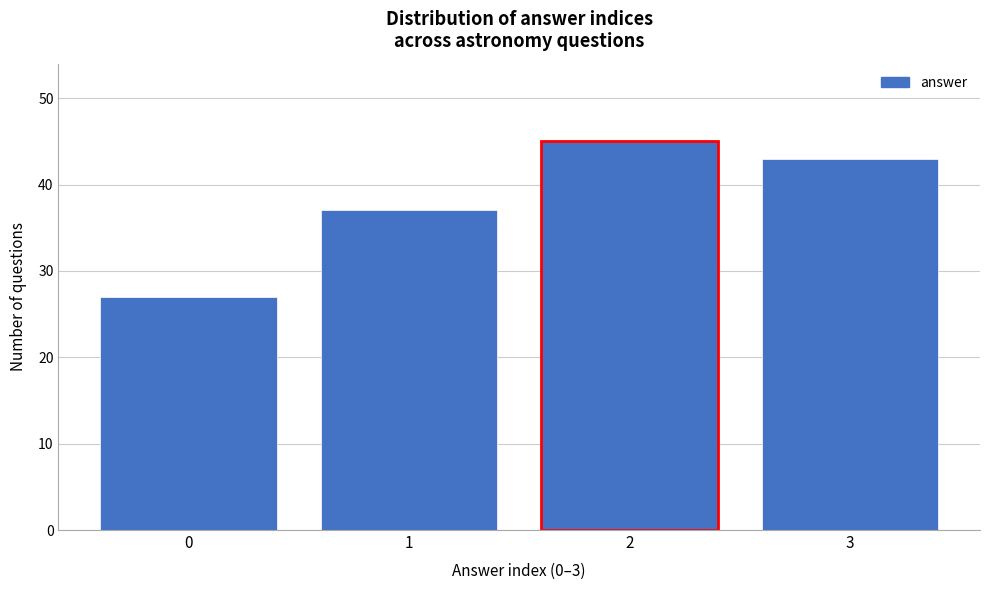

Reading left to right, list all the values displayed in this chart.

0=27	1=37	2=45	3=43